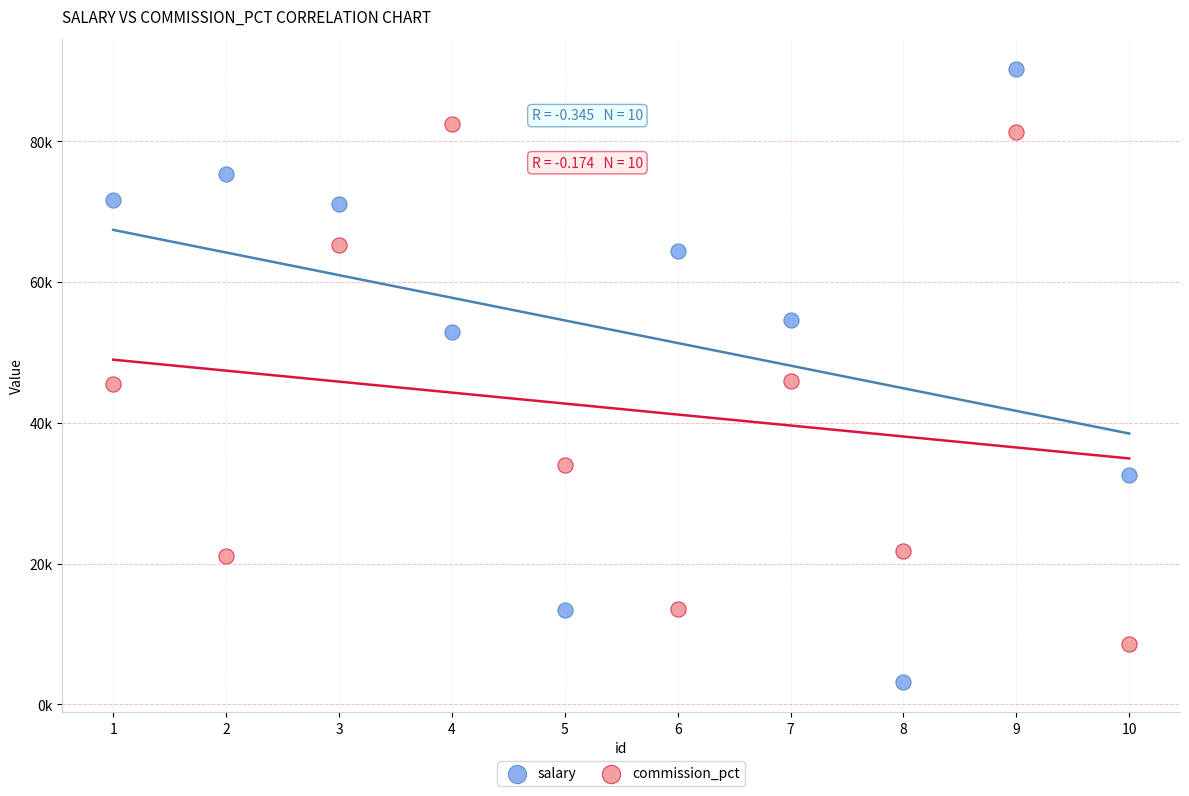

Which series reaches the maximum Y coordinate?

salary